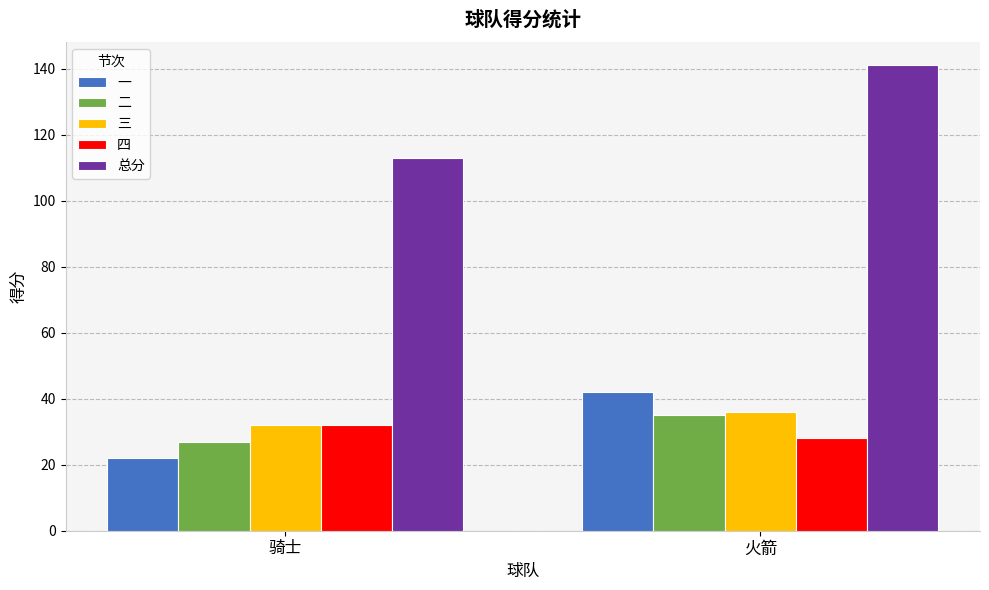

Is it true that 一 equals 42 at 火箭?

True